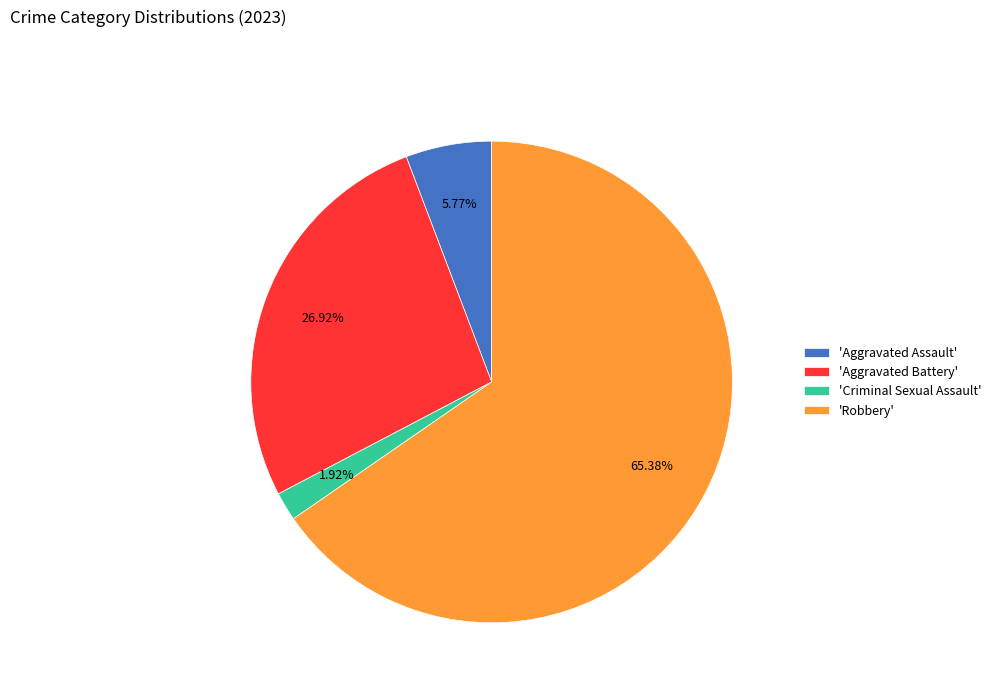

Which category has the biggest portion of the pie?

'Robbery'